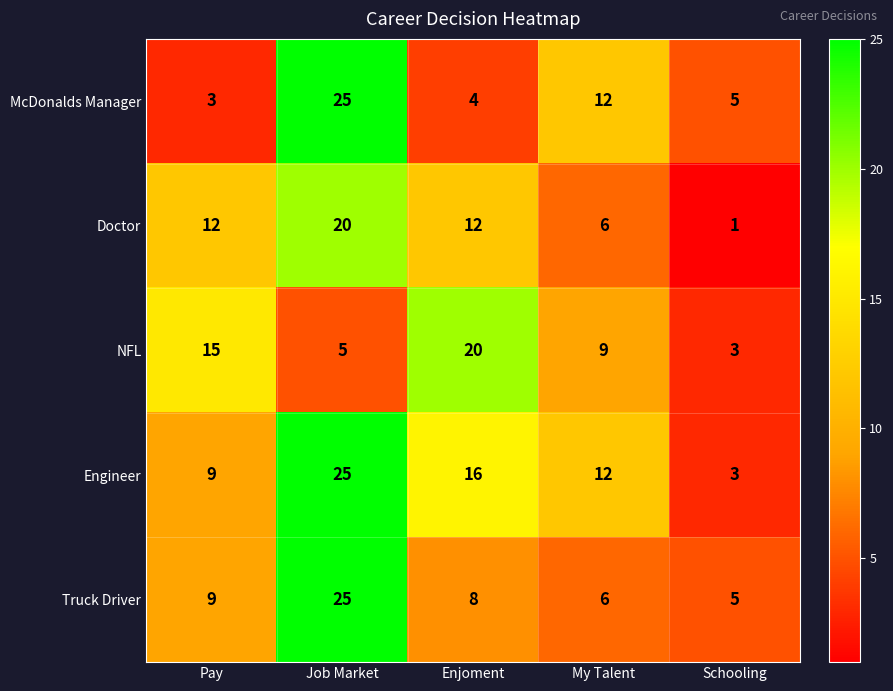

What is the approximate value of NFL at My Talent?

9